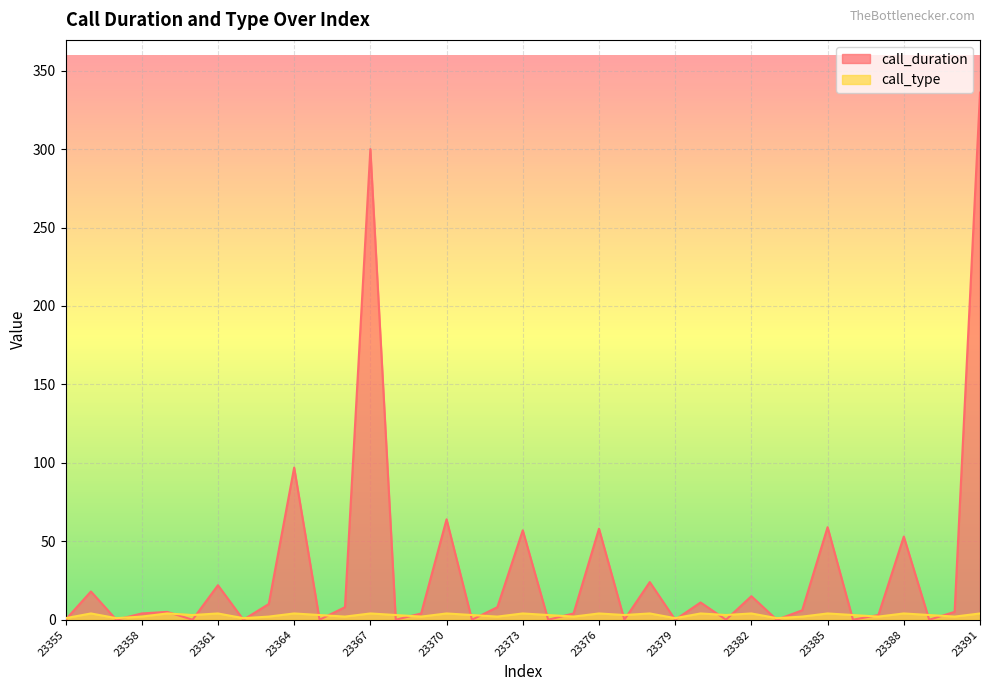

In call_duration, how many points are lower than both neighbors (excluding endpoints)?

13